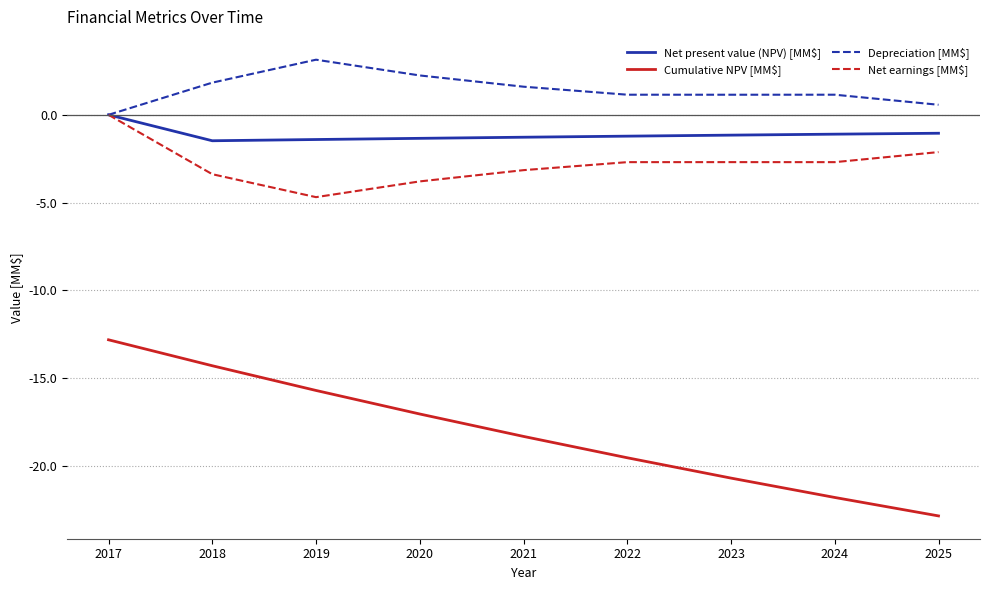

What value does the Net present value (NPV) [MM$] series have at 2023?

-1.2